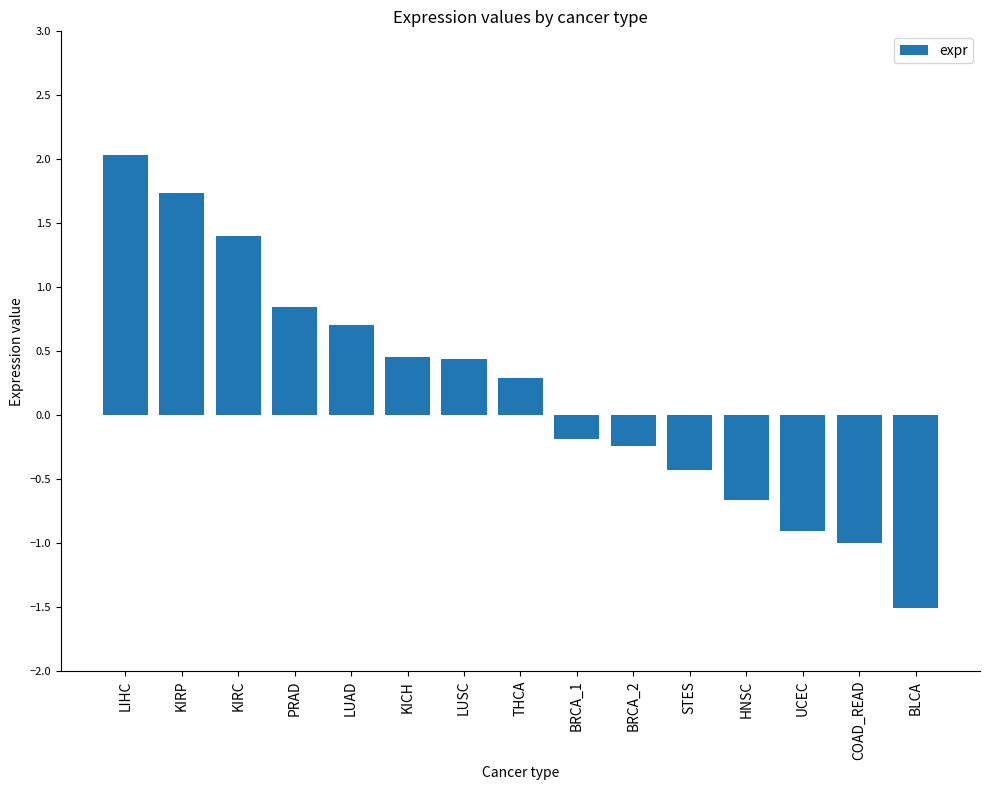

Where is the data nearest to the value 0?

BRCA_1